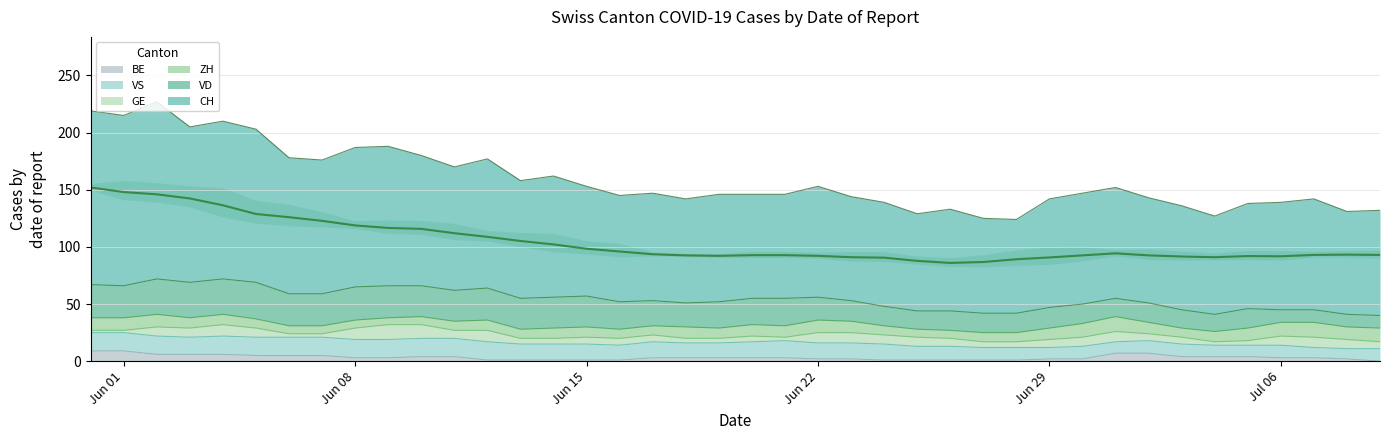

How many series are shown in this chart?

6